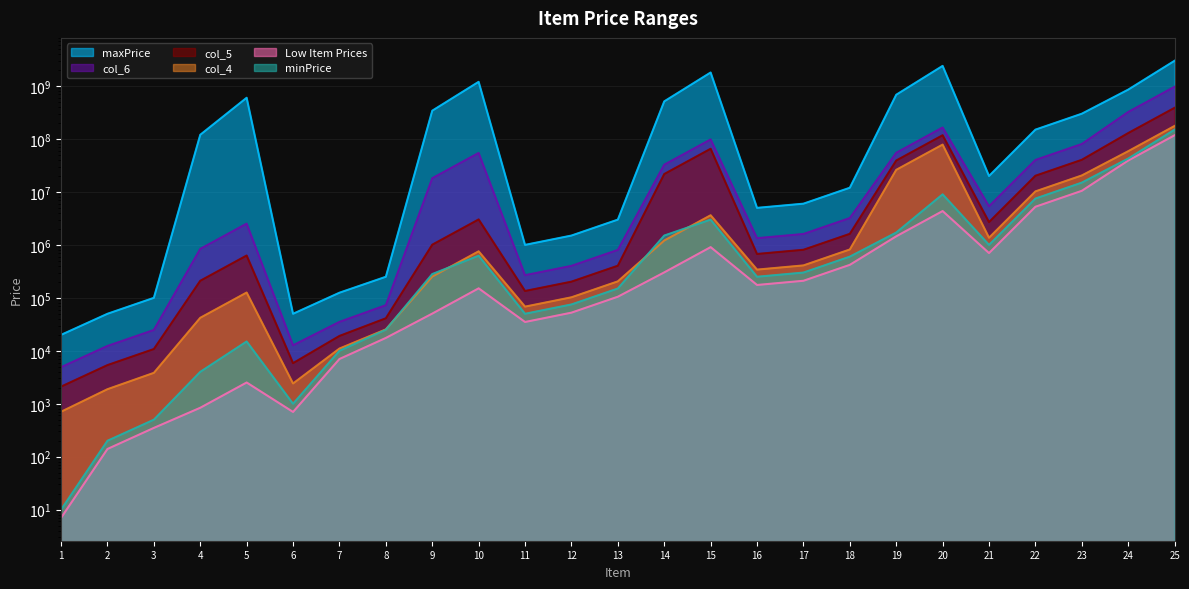

Does the chart have visible grid lines?

Yes